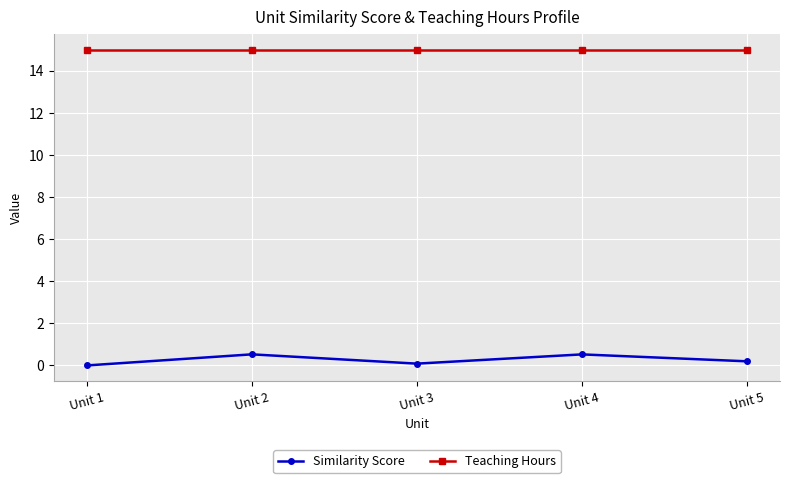

Reading left to right, extract all data points from this chart.

Similarity Score: Unit 1=0.0	Unit 2=0.5	Unit 3=0.1	Unit 4=0.5	Unit 5=0.2
Teaching Hours: Unit 1=15.0	Unit 2=15.0	Unit 3=15.0	Unit 4=15.0	Unit 5=15.0